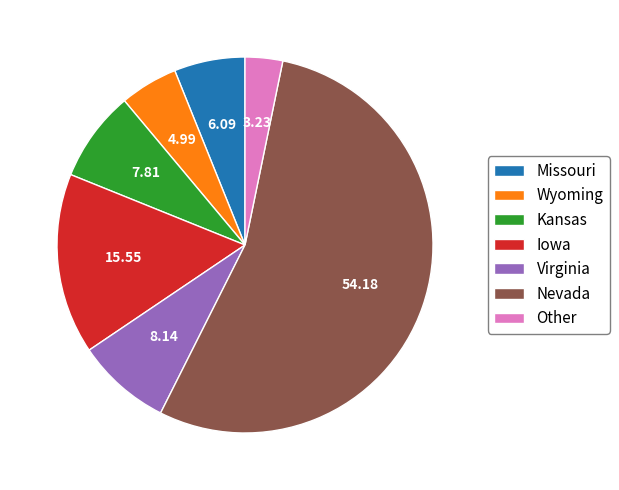

Is it true that Wyoming is 11% of the pie?

False